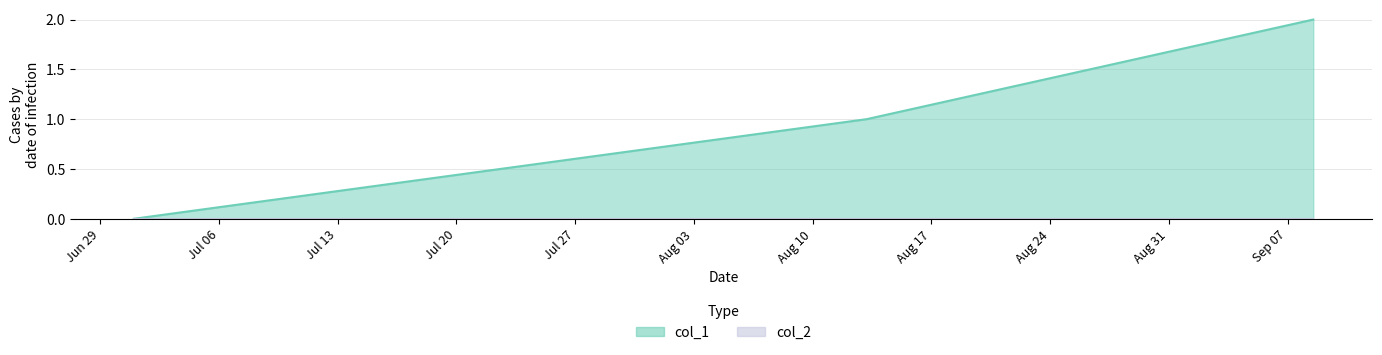

What is the sum of all values?

3